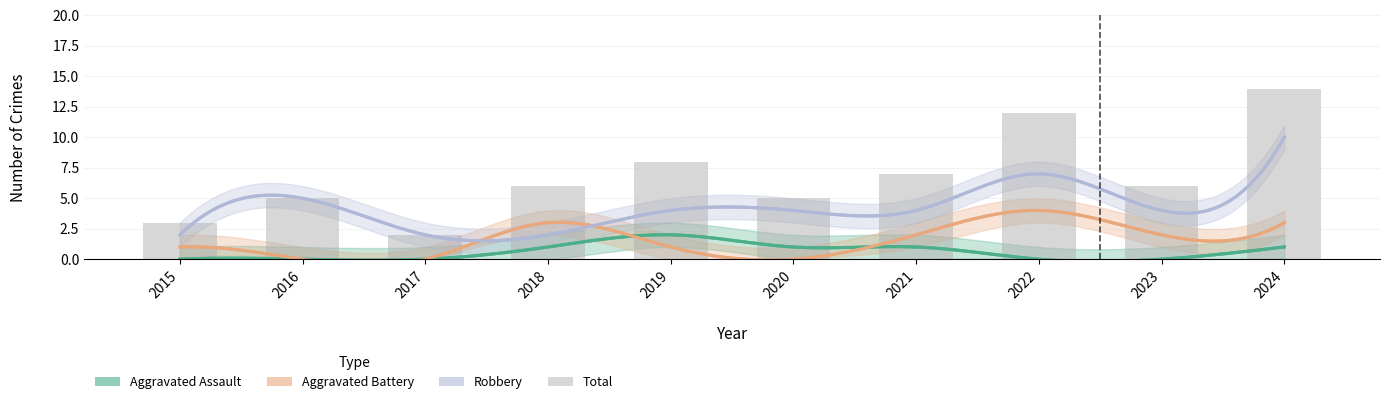

Reading left to right, list all the values displayed in this chart.

Aggravated Assault: 2015=0	2016=0	2017=0	2018=1	2019=2	2020=1	2021=1	2022=0	2023=0	2024=1
Aggravated Battery: 2015=1	2016=0	2017=0	2018=3	2019=1	2020=0	2021=2	2022=4	2023=2	2024=3
Robbery: 2015=2	2016=5	2017=2	2018=2	2019=4	2020=4	2021=4	2022=7	2023=4	2024=10
Total: 2015=3	2016=5	2017=2	2018=6	2019=8	2020=5	2021=7	2022=12	2023=6	2024=14